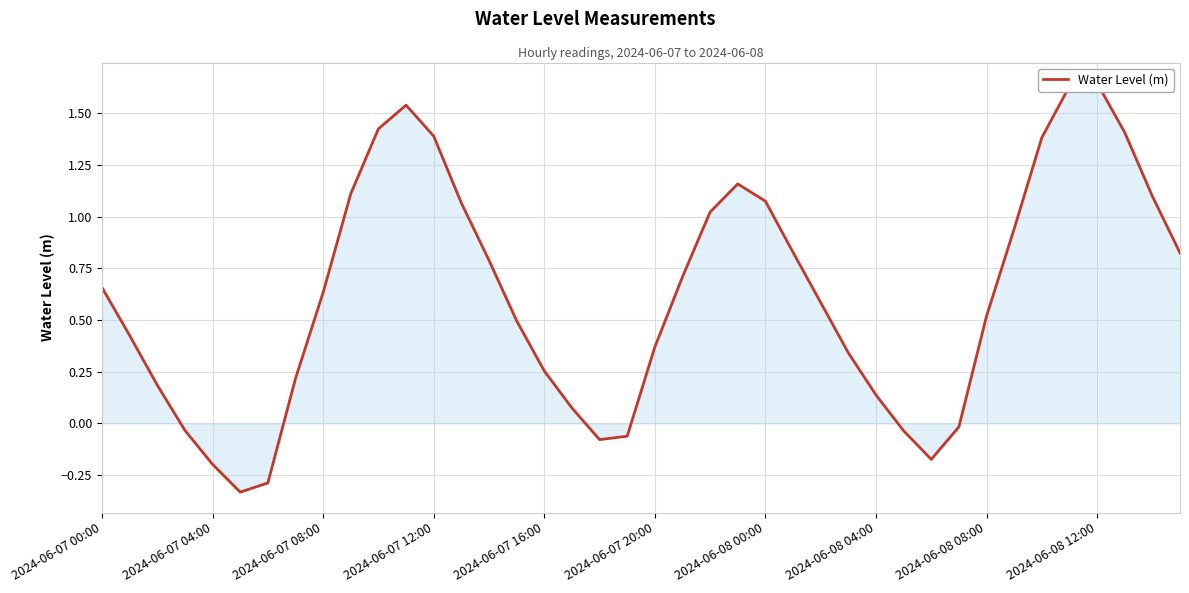

How many values are above zero?

31